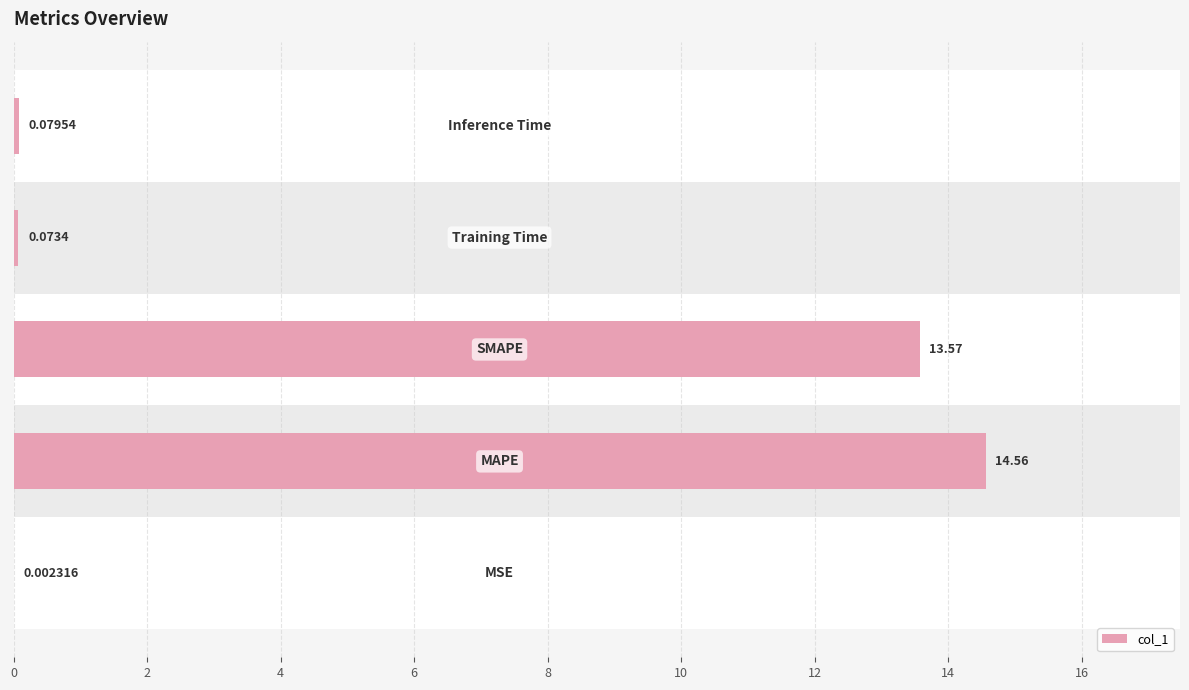

What is the sum of all values?

28.3